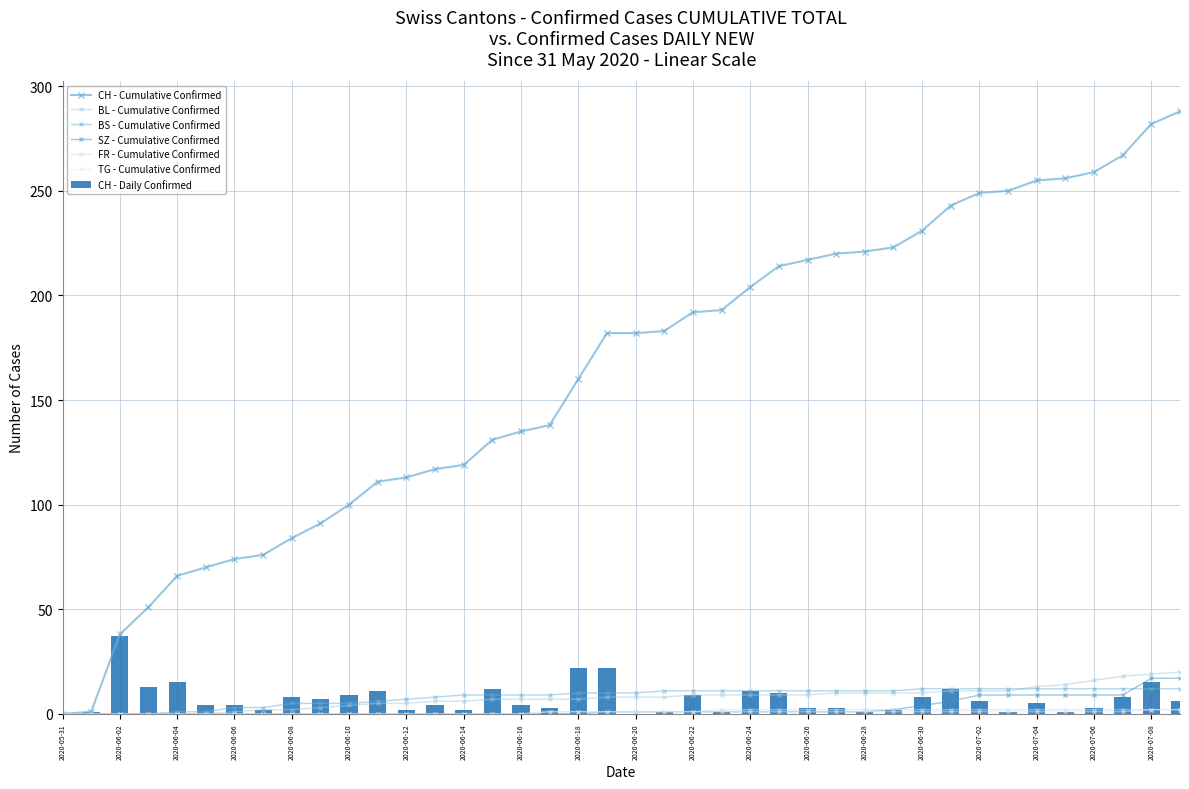

What is the highest value of the CH - Daily Confirmed series?

37